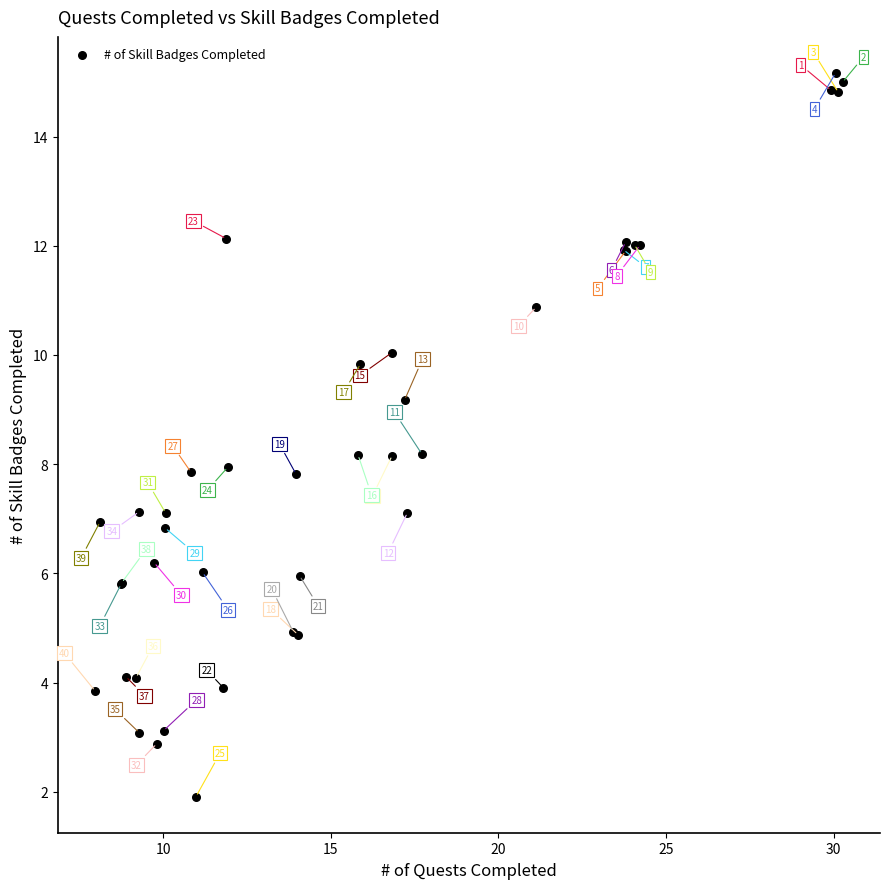

What Y value in the scatter plot is closest to 8?

7.9